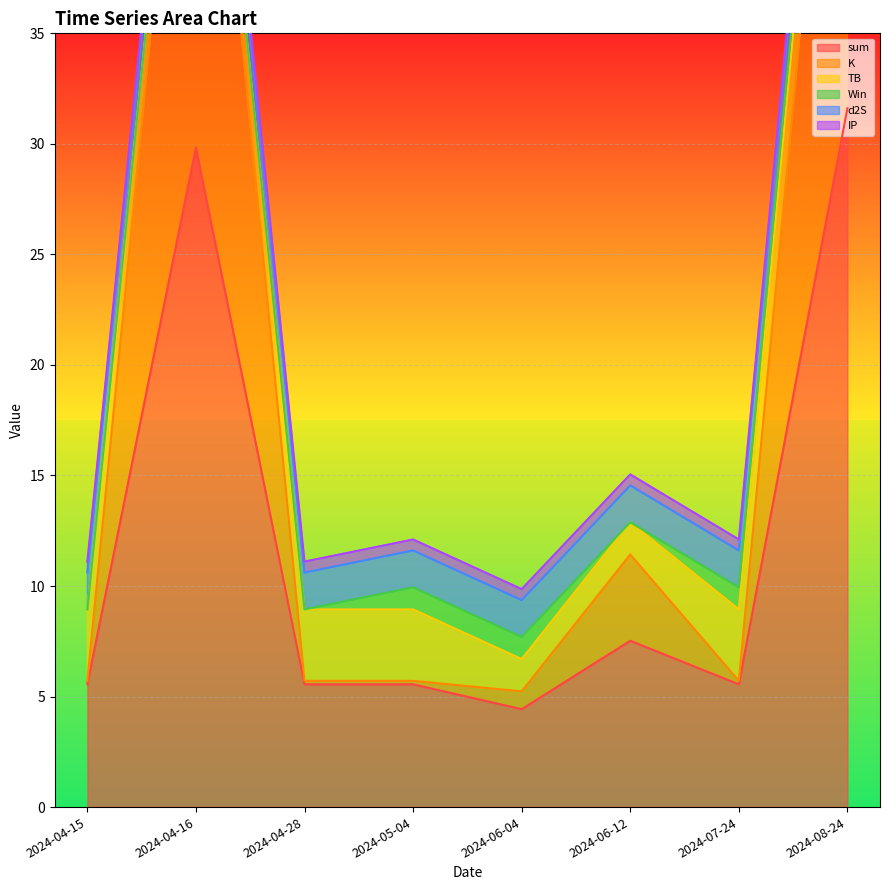

What is the difference between the maximum and minimum values in the TB series?

1.8